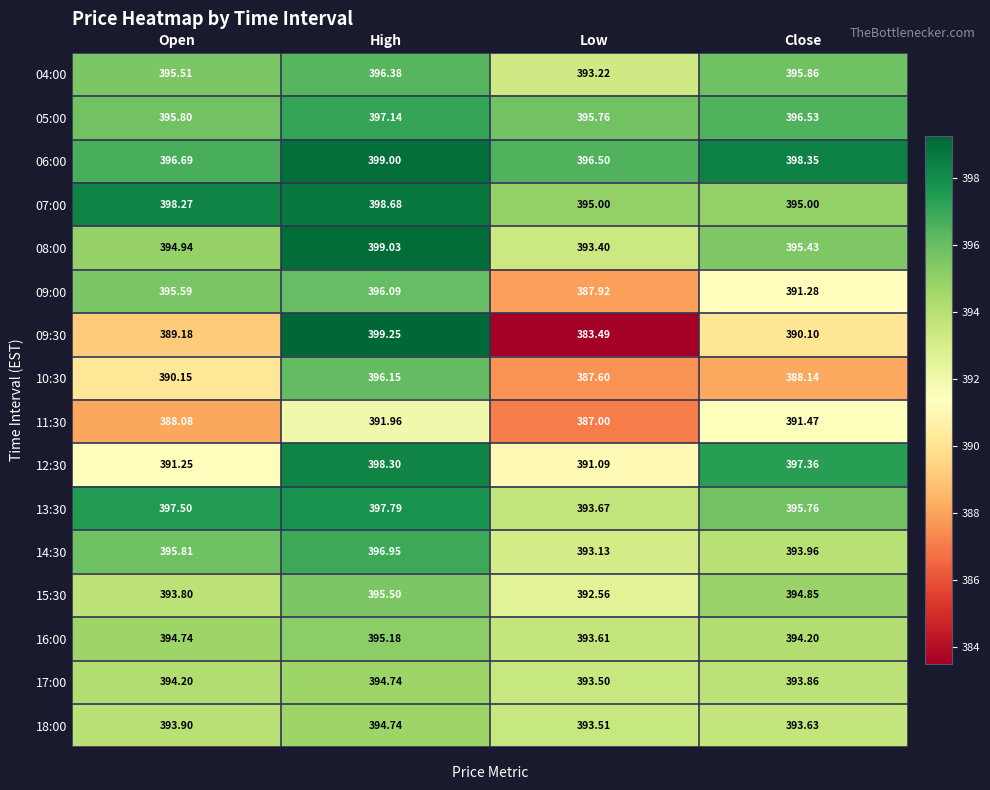

Which category has the lowest value across all series?

Low